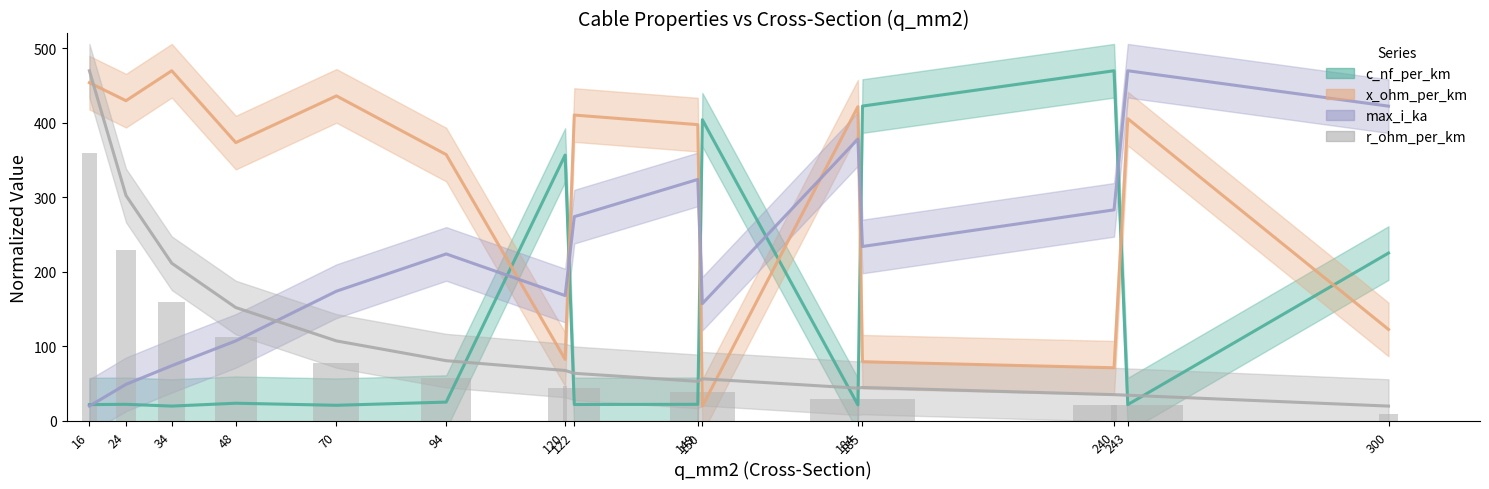

How many groups of bars are there?

15